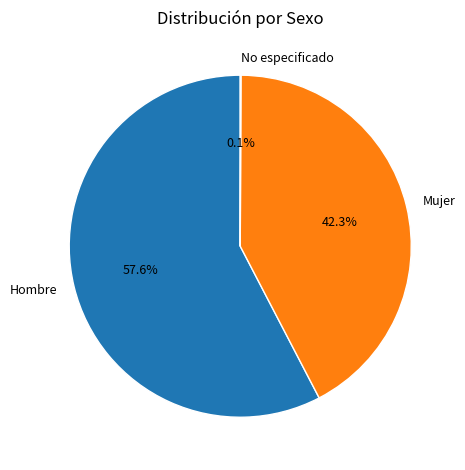

Which has a higher value, Mujer or Hombre?

Hombre